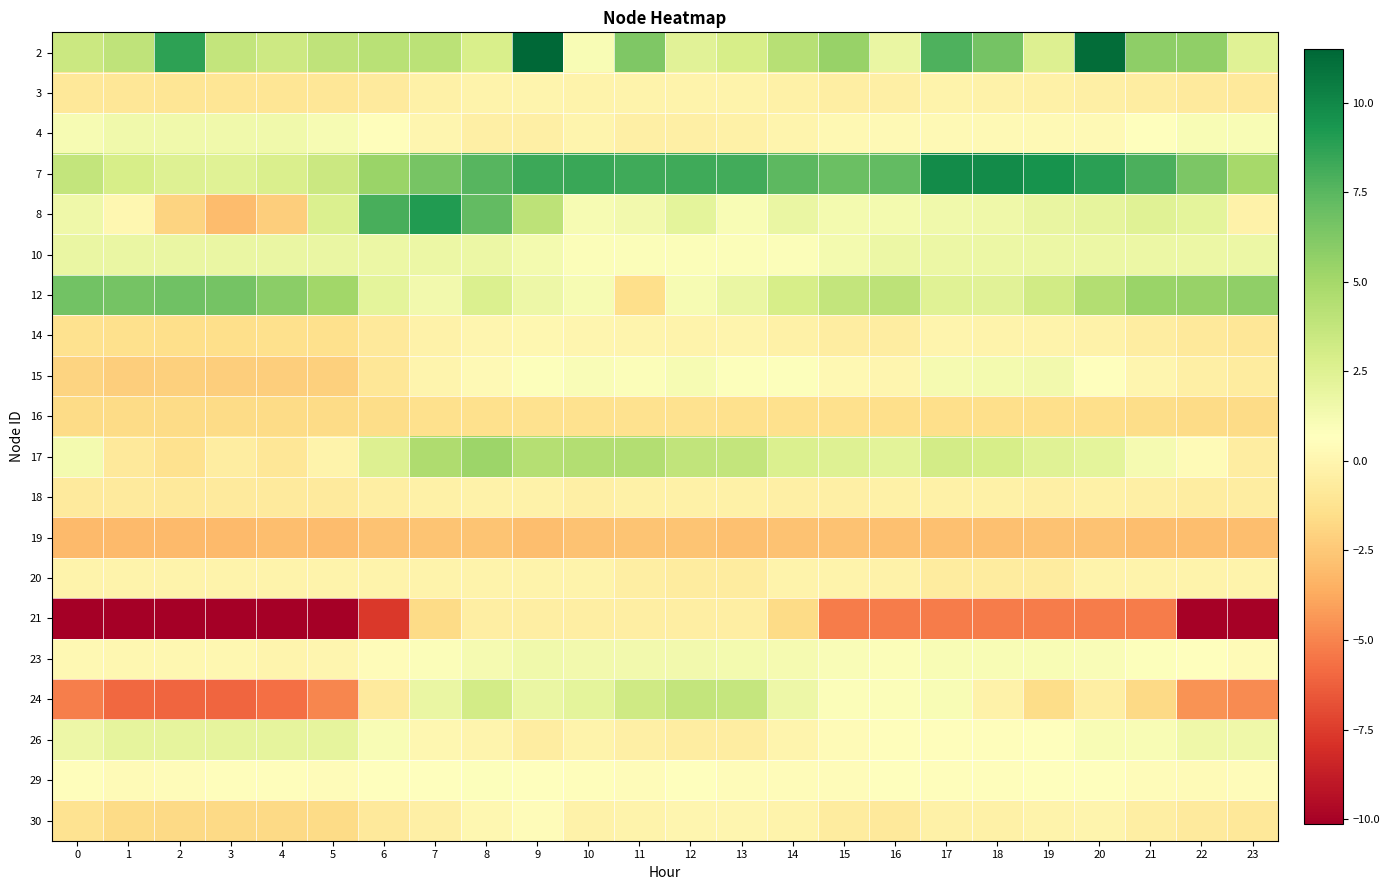

Reading left to right, list all the values displayed in this chart.

2: 0=3.4	1=3.9	2=8.7	3=3.8	4=3.4	5=3.9	6=4.2	7=4.1	8=2.8	9=11.5	10=1.0	11=6.3	12=2.3	13=2.9	14=4.3	15=5.4	16=1.8	17=7.8	18=6.6	19=2.6	20=11.2	21=5.8	22=5.7	23=2.4
3: 0=-0.9	1=-1.0	2=-1.1	3=-1.0	4=-1.1	5=-1.0	6=-0.7	7=-0.3	8=-0.1	9=-0.0	10=-0.1	11=-0.1	12=-0.1	13=-0.1	14=-0.3	15=-0.5	16=-0.4	17=-0.1	18=-0.2	19=-0.3	20=-0.4	21=-0.5	22=-0.7	23=-0.8
4: 0=1.2	1=1.4	2=1.4	3=1.4	4=1.4	5=1.2	6=0.5	7=0.1	8=-0.4	9=-0.4	10=-0.0	11=-0.4	12=-0.4	13=-0.3	14=-0.0	15=0.2	16=0.3	17=0.3	18=0.3	19=0.3	20=0.3	21=0.7	22=1.1	23=1.1
7: 0=3.8	1=2.9	2=2.5	3=2.4	4=2.8	5=3.4	6=5.3	7=6.5	8=7.5	9=8.3	10=8.4	11=8.2	12=8.3	13=8.2	14=7.4	15=7.0	16=7.2	17=9.9	18=9.8	19=9.5	20=8.8	21=7.9	22=6.4	23=4.9
8: 0=1.6	1=0.1	2=-2.0	3=-3.0	4=-2.3	5=2.6	6=8.0	7=9.0	8=7.2	9=4.0	10=1.1	11=1.4	12=2.1	13=1.1	14=1.8	15=1.3	16=1.3	17=1.5	18=1.5	19=1.9	20=2.1	21=2.4	22=2.1	23=-0.2
10: 0=1.8	1=1.8	2=1.8	3=1.8	4=1.8	5=1.8	6=1.7	7=1.7	8=1.7	9=1.3	10=0.9	11=0.9	12=0.9	13=0.9	14=0.9	15=1.3	16=1.7	17=1.7	18=1.7	19=1.7	20=1.7	21=1.7	22=1.8	23=1.8
12: 0=6.7	1=6.6	2=6.8	3=6.6	4=5.9	5=5.1	6=2.2	7=1.4	8=2.6	9=1.6	10=1.1	11=-1.5	12=1.1	13=1.9	14=2.9	15=3.8	16=4.0	17=2.4	18=2.3	19=3.2	20=4.4	21=5.4	22=5.4	23=5.7
14: 0=-1.3	1=-1.4	2=-1.4	3=-1.4	4=-1.4	5=-1.4	6=-0.8	7=-0.2	8=0.0	9=0.1	10=0.0	11=-0.1	12=-0.1	13=-0.1	14=-0.3	15=-0.5	16=-0.5	17=-0.1	18=-0.1	19=-0.1	20=-0.2	21=-0.5	22=-0.8	23=-0.9
15: 0=-2.0	1=-2.3	2=-2.1	3=-2.2	4=-2.2	5=-2.2	6=-1.0	7=-0.0	8=0.3	9=0.8	10=1.0	11=0.9	12=1.1	13=0.8	14=0.8	15=0.2	16=0.1	17=1.2	18=1.3	19=1.4	20=0.8	21=0.1	22=-0.4	23=-0.6
16: 0=-1.6	1=-1.6	2=-1.6	3=-1.6	4=-1.6	5=-1.6	6=-1.6	7=-1.4	8=-1.4	9=-1.3	10=-1.3	11=-1.3	12=-1.3	13=-1.4	14=-1.4	15=-1.4	16=-1.5	17=-1.5	18=-1.5	19=-1.5	20=-1.5	21=-1.5	22=-1.6	23=-1.6
17: 0=1.4	1=-0.8	2=-1.3	3=-0.6	4=-0.9	5=-0.2	6=2.6	7=4.6	8=5.2	9=4.4	10=4.4	11=4.5	12=3.9	13=3.8	14=2.7	15=2.5	16=2.2	17=3.1	18=2.9	19=2.4	20=2.2	21=1.2	22=0.4	23=-0.6
18: 0=-0.7	1=-0.7	2=-0.8	3=-0.7	4=-0.7	5=-0.7	6=-0.5	7=-0.3	8=-0.2	9=-0.2	10=-0.3	11=-0.3	12=-0.3	13=-0.3	14=-0.4	15=-0.4	16=-0.3	17=-0.3	18=-0.3	19=-0.3	20=-0.3	21=-0.4	22=-0.5	23=-0.6
19: 0=-3.1	1=-3.1	2=-3.1	3=-3.1	4=-2.9	5=-3.0	6=-2.7	7=-2.6	8=-2.6	9=-2.9	10=-2.7	11=-2.6	12=-2.7	13=-2.8	14=-2.7	15=-2.7	16=-2.8	17=-2.8	18=-2.8	19=-2.7	20=-2.7	21=-2.9	22=-2.9	23=-2.9
20: 0=-0.1	1=-0.1	2=-0.1	3=-0.1	4=-0.1	5=-0.1	6=-0.1	7=-0.1	8=-0.1	9=-0.1	10=-0.1	11=-0.5	12=-0.6	13=-0.6	14=-0.1	15=-0.1	16=-0.2	17=-0.6	18=-0.6	19=-0.6	20=-0.1	21=-0.1	22=-0.1	23=-0.1
21: 0=-10.1	1=-10.1	2=-10.1	3=-10.1	4=-10.1	5=-10.1	6=-7.6	7=-1.6	8=-0.5	9=-0.5	10=-0.5	11=-0.5	12=-0.5	13=-0.5	14=-1.7	15=-5.3	16=-5.3	17=-5.3	18=-5.3	19=-5.3	20=-5.3	21=-5.3	22=-10.0	23=-10.0
23: 0=0.2	1=0.2	2=0.1	3=0.1	4=-0.0	5=0.0	6=0.5	7=0.9	8=1.2	9=1.4	10=1.4	11=1.4	12=1.4	13=1.3	14=1.2	15=1.0	16=0.9	17=1.0	18=1.1	19=1.0	20=1.0	21=0.8	22=0.6	23=0.4
24: 0=-5.2	1=-5.9	2=-6.1	3=-6.0	4=-5.7	5=-5.0	6=-0.7	7=1.8	8=3.1	9=1.8	10=2.1	11=3.3	12=3.7	13=3.7	14=1.7	15=0.9	16=0.9	17=1.0	18=-0.2	19=-1.6	20=-0.4	21=-1.7	22=-4.6	23=-4.7
26: 0=1.7	1=2.1	2=2.1	3=2.1	4=2.1	5=2.1	6=1.0	7=0.1	8=-0.0	9=-0.5	10=-0.2	11=-0.4	12=-0.5	13=-0.5	14=-0.0	15=0.4	16=0.5	17=0.5	18=0.5	19=0.6	20=1.0	21=1.0	22=1.6	23=1.6
29: 0=0.5	1=0.4	2=0.5	3=0.5	4=0.5	5=0.5	6=0.6	7=0.6	8=0.8	9=0.7	10=0.5	11=0.5	12=0.6	13=0.4	14=0.5	15=0.5	16=0.6	17=0.6	18=0.5	19=0.6	20=0.6	21=0.5	22=0.4	23=0.5
30: 0=-1.2	1=-1.6	2=-1.7	3=-1.7	4=-1.7	5=-1.6	6=-0.8	7=-0.4	8=0.1	9=0.5	10=-0.2	11=-0.1	12=0.1	13=0.0	14=-0.1	15=-0.6	16=-0.8	17=-0.3	18=-0.3	19=-0.1	20=-0.0	21=-0.4	22=-0.7	23=-0.9